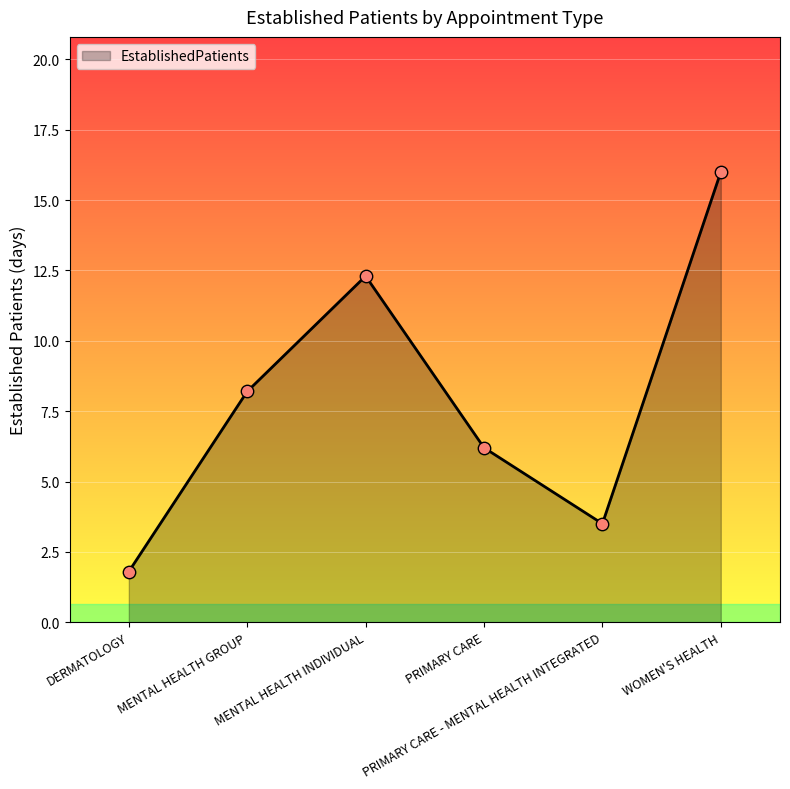

What is the change in value from MENTAL HEALTH GROUP to MENTAL HEALTH INDIVIDUAL?

+4.1